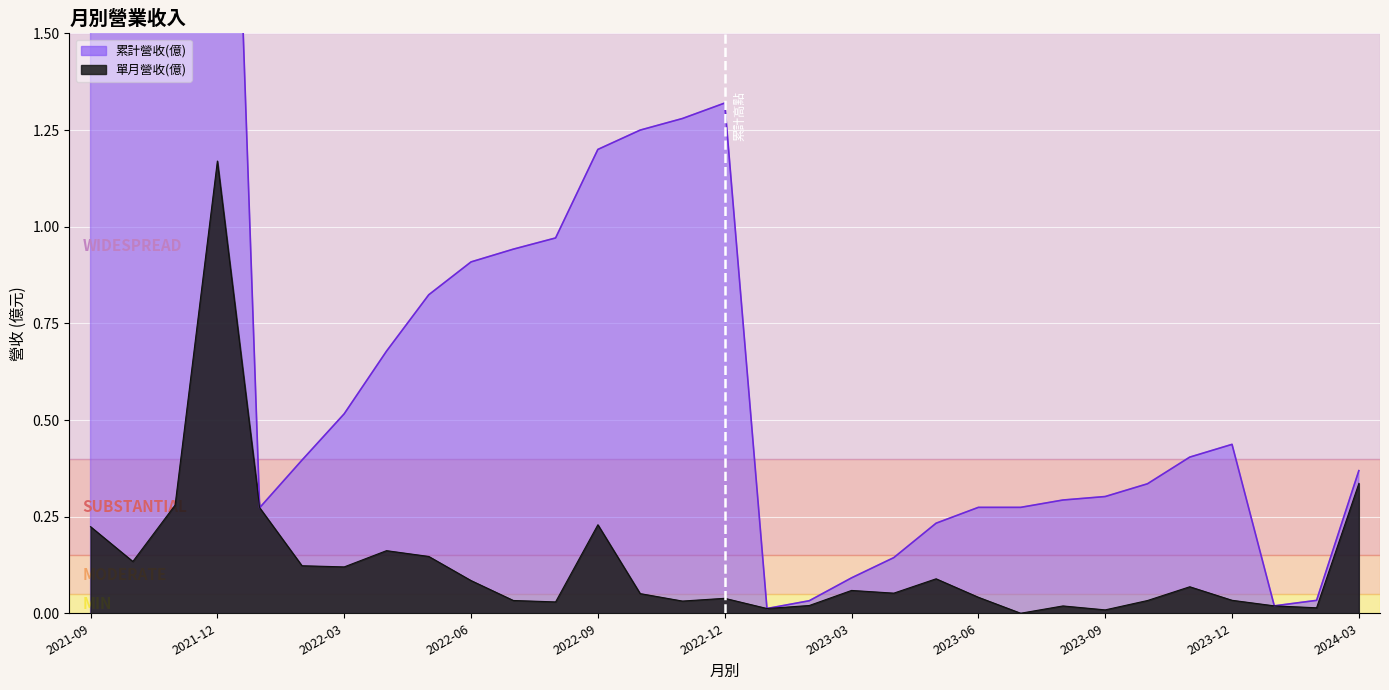

True or false: 單月營收(億) and 累計營收(億) cross at least once.

False